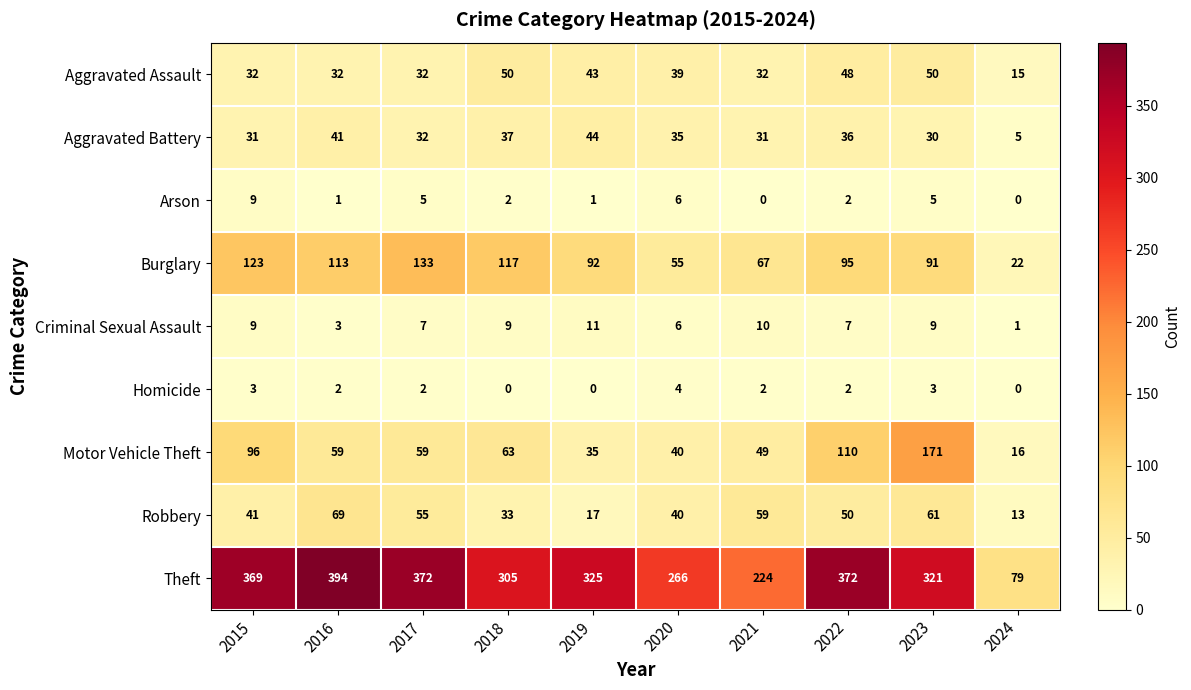

Where is Theft nearest to the value 236?

2021